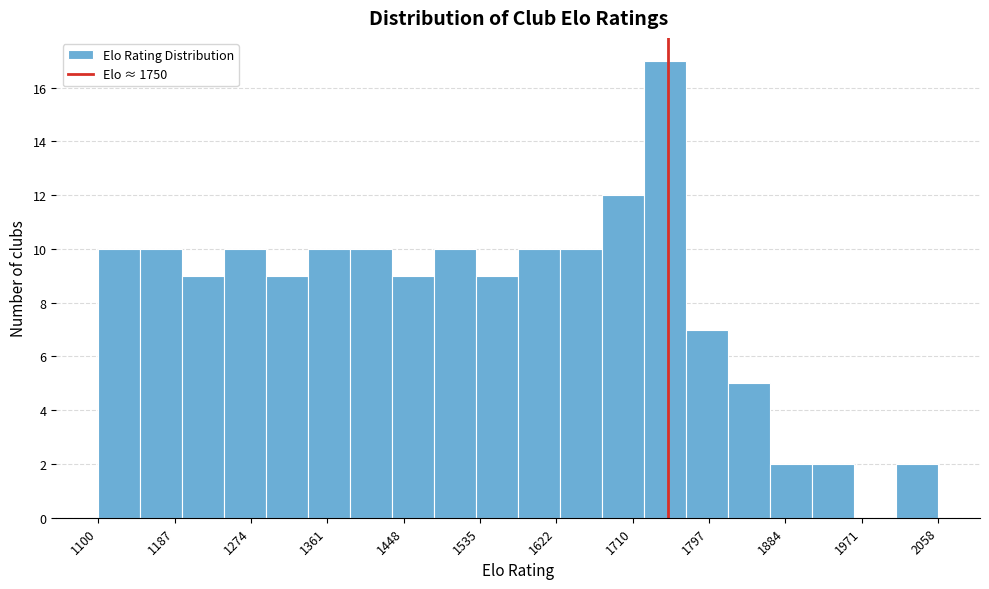

Reading left to right, list every bar in this chart as the range it spans on the x-axis followed by its height. Neither the bar edges nor the heights are printed on the chart, so give them approximately, as read against the axes.

1100 to 1150: 10
1150 to 1200: 10
1200 to 1240: 9
1240 to 1290: 10
1290 to 1340: 9
1340 to 1390: 10
1390 to 1440: 10
1440 to 1480: 9
1480 to 1530: 10
1530 to 1580: 9
1580 to 1630: 10
1630 to 1680: 10
1680 to 1720: 12
1720 to 1770: 17
1770 to 1820: 7
1820 to 1870: 5
1870 to 1910: 2
1910 to 1960: 2
1960 to 2010: 0
2010 to 2060: 2